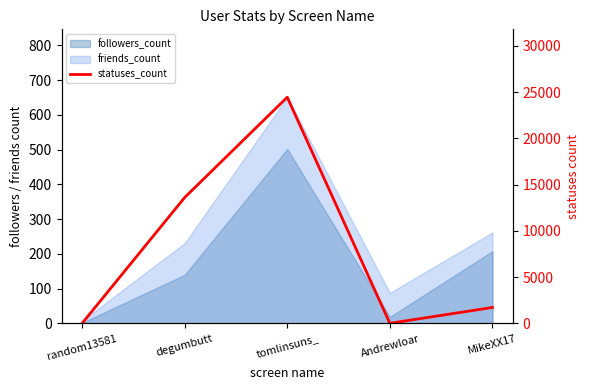

How many interior local peaks (higher than both neighbors) does the data have?

1